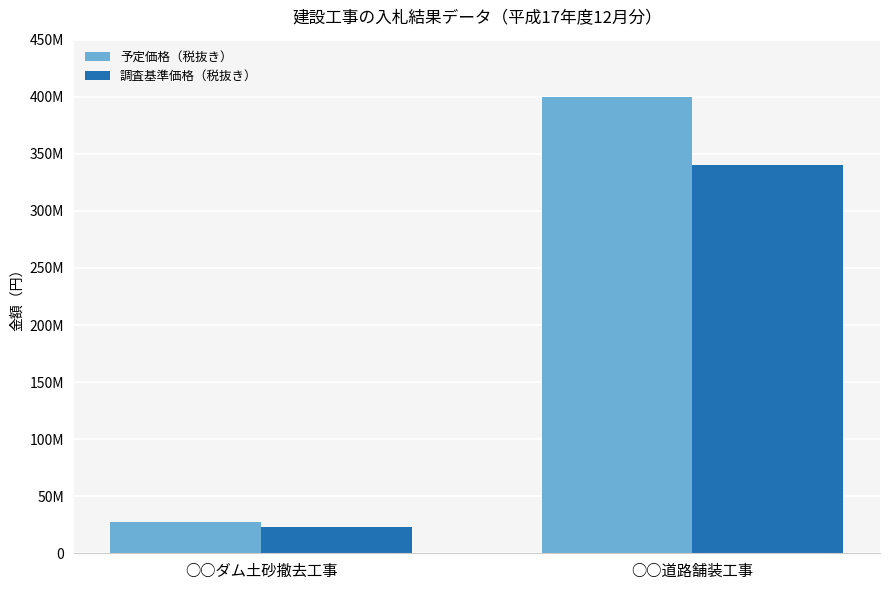

Rank the series at ○○ダム土砂撤去工事 from highest to lowest value.

予定価格（税抜き）, 調査基準価格（税抜き）